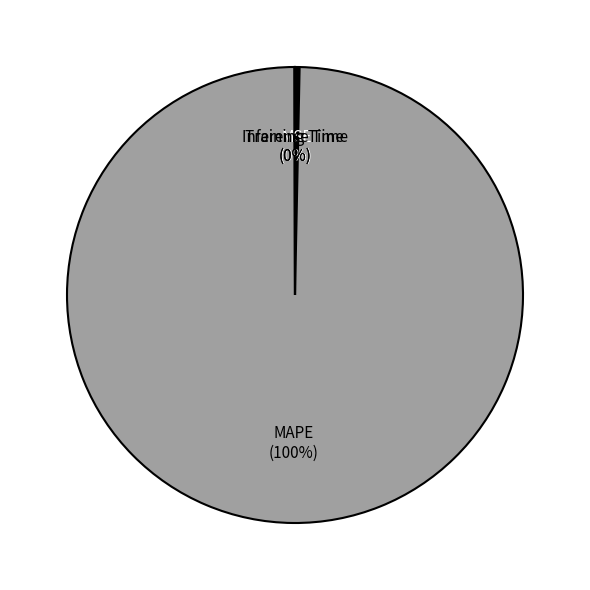

Which category has the biggest portion of the pie?

MAPE